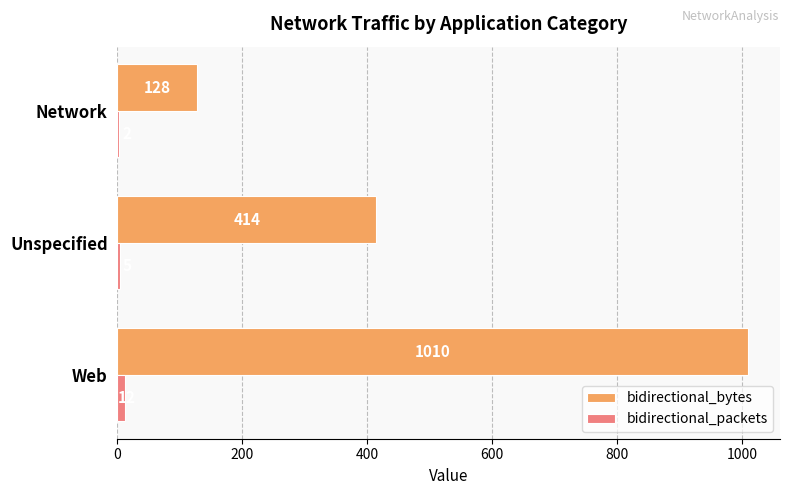

What is the total value across all series at Network?

130